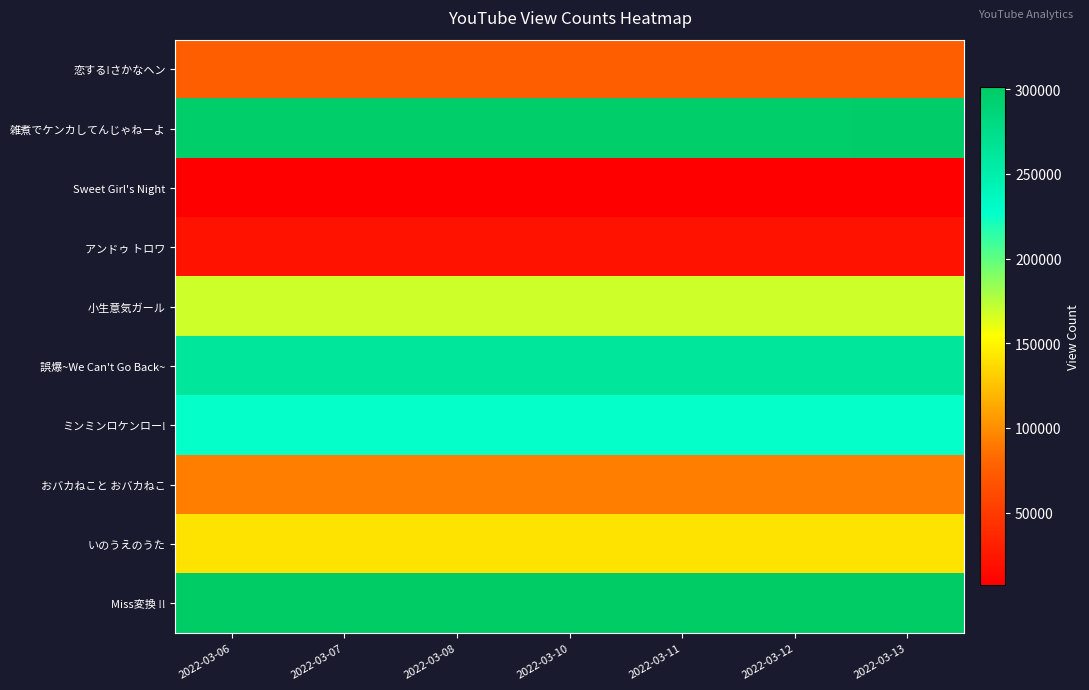

Reading left to right, extract all data points from this chart.

恋する!さかなヘン: 2022-03-06=75089	2022-03-07=75093	2022-03-08=75108	2022-03-10=75143	2022-03-11=75167	2022-03-12=75204	2022-03-13=75266
雑煮でケンカしてんじゃねーよ: 2022-03-06=297343	2022-03-07=297352	2022-03-08=297372	2022-03-10=297425	2022-03-11=297441	2022-03-12=297589	2022-03-13=297841
Sweet Girl's Night: 2022-03-06=7119	2022-03-07=7119	2022-03-08=7120	2022-03-10=7121	2022-03-11=7121	2022-03-12=7122	2022-03-13=7123
アンドゥ トロワ: 2022-03-06=21115	2022-03-07=21117	2022-03-08=21118	2022-03-10=21120	2022-03-11=21120	2022-03-12=21120	2022-03-13=21121
小生意気ガール: 2022-03-06=168055	2022-03-07=168060	2022-03-08=168074	2022-03-10=168103	2022-03-11=168112	2022-03-12=168123	2022-03-13=168134
誤爆~We Can't Go Back~: 2022-03-06=261161	2022-03-07=261184	2022-03-08=261209	2022-03-10=261319	2022-03-11=261345	2022-03-12=261413	2022-03-13=261462
ミンミンロケンロー!: 2022-03-06=225543	2022-03-07=225556	2022-03-08=225585	2022-03-10=225632	2022-03-11=225648	2022-03-12=225682	2022-03-13=225731
おバカねこと おバカねこ: 2022-03-06=92494	2022-03-07=92498	2022-03-08=92510	2022-03-10=92520	2022-03-11=92523	2022-03-12=92527	2022-03-13=92538
いのうえのうた: 2022-03-06=140402	2022-03-07=140404	2022-03-08=140413	2022-03-10=140438	2022-03-11=140445	2022-03-12=140458	2022-03-13=140489
Miss変換 !!: 2022-03-06=300899	2022-03-07=300906	2022-03-08=300934	2022-03-10=300981	2022-03-11=300990	2022-03-12=301011	2022-03-13=301045